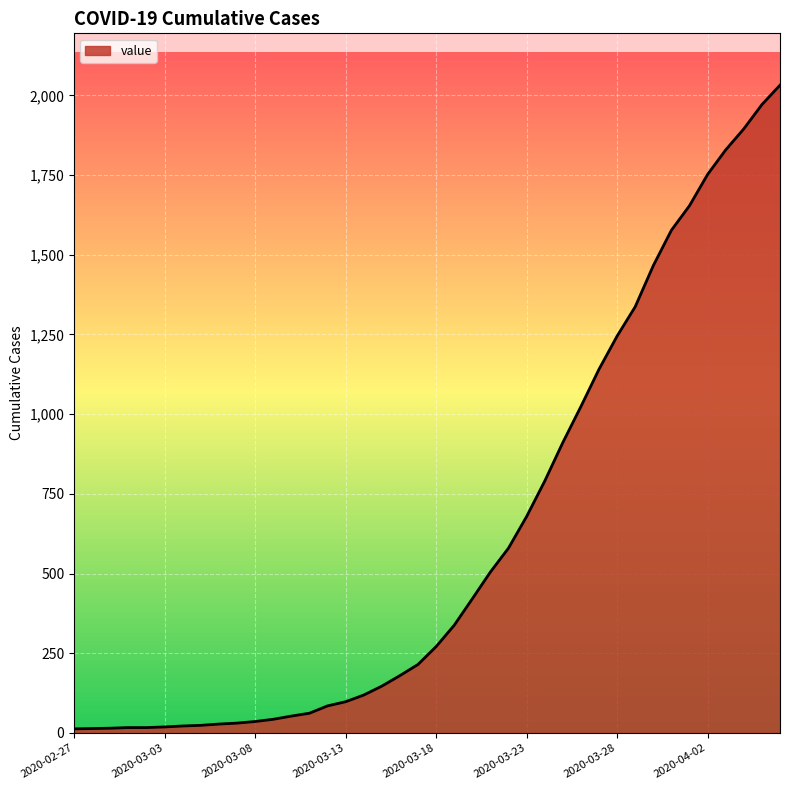

What is the maximum value shown in the chart?

2032